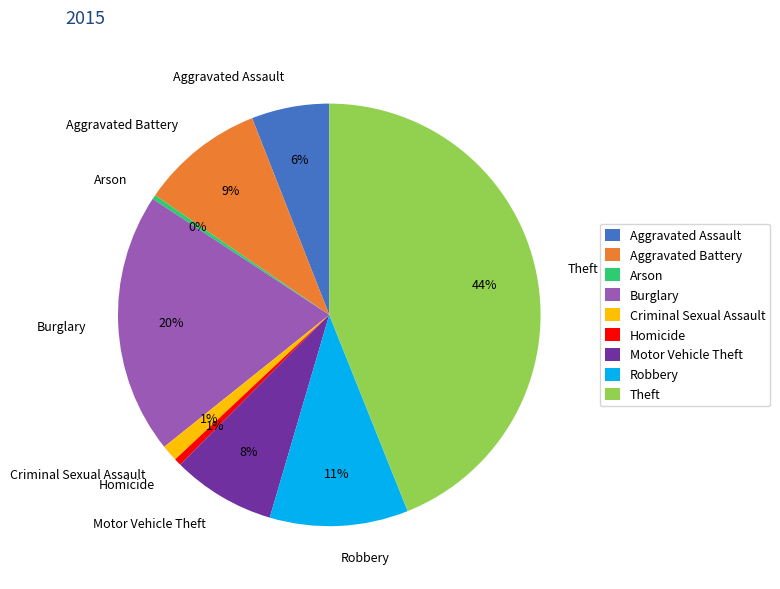

Which has a higher value, Aggravated Battery or Robbery?

Robbery